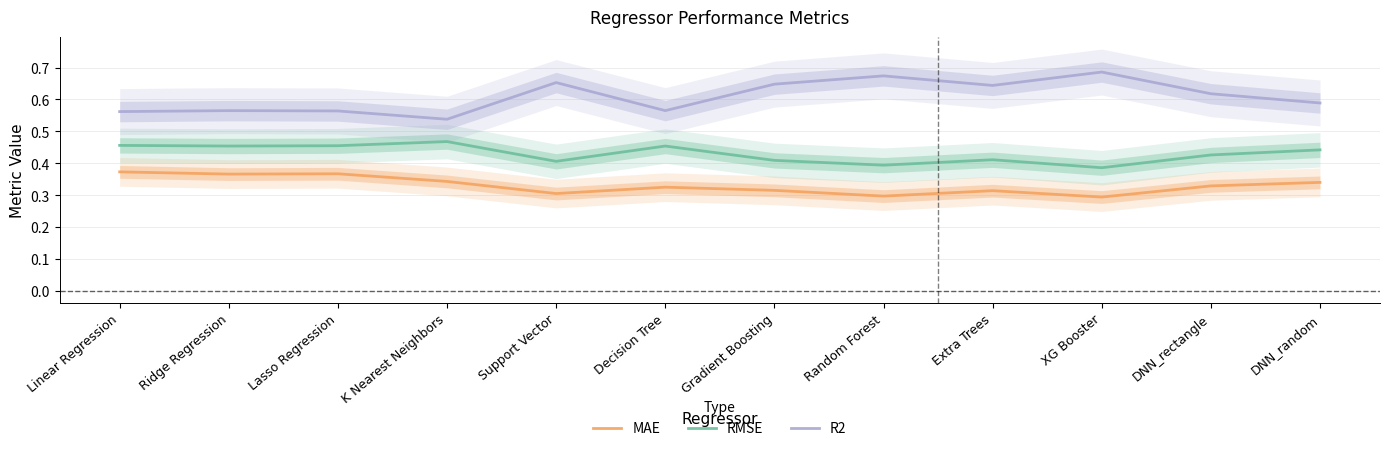

What are all the series names shown in the legend?

MAE, RMSE, R2